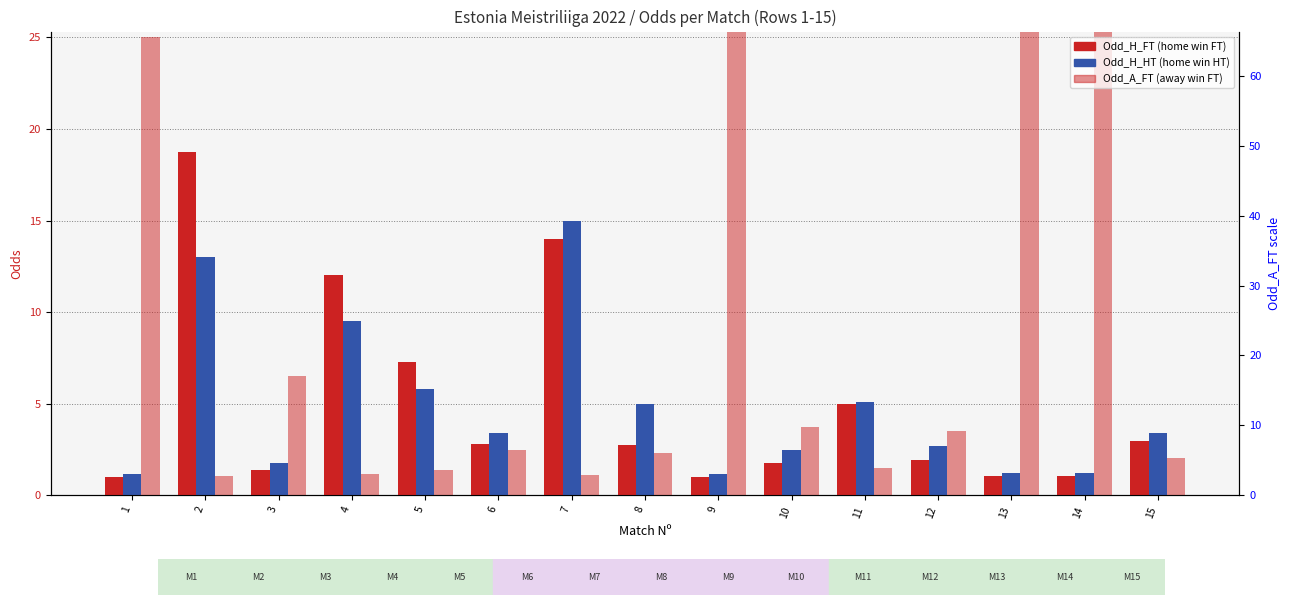

Where does the Odd_A_FT series first go above 2?

1